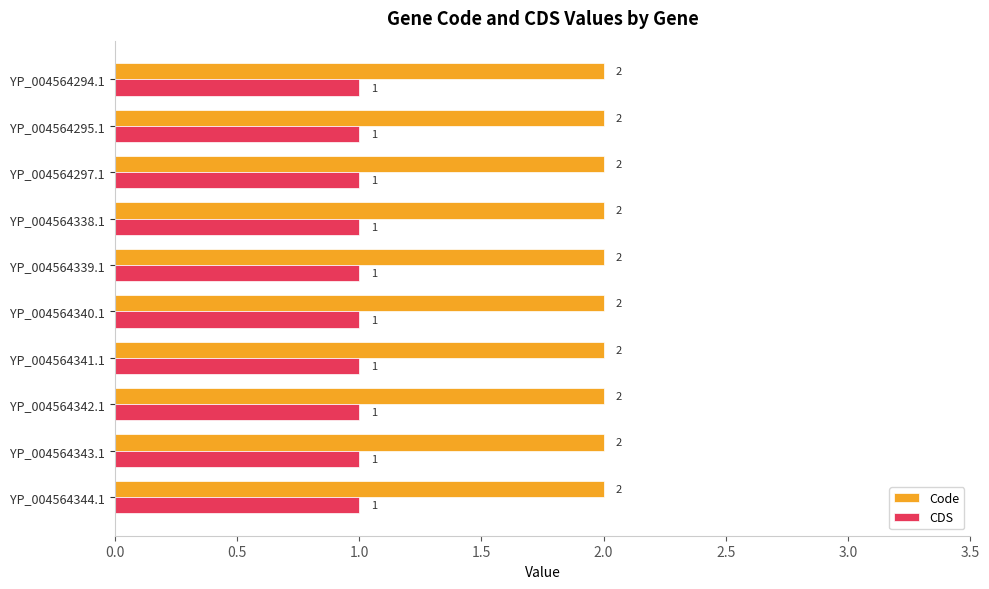

True or false: Code has a value of 2 at YP_004564340.1.

True